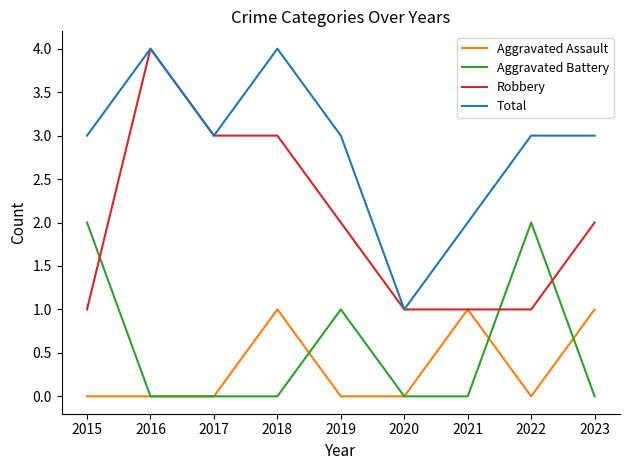

In Aggravated Assault, how many points are higher than both neighbors (excluding endpoints)?

2